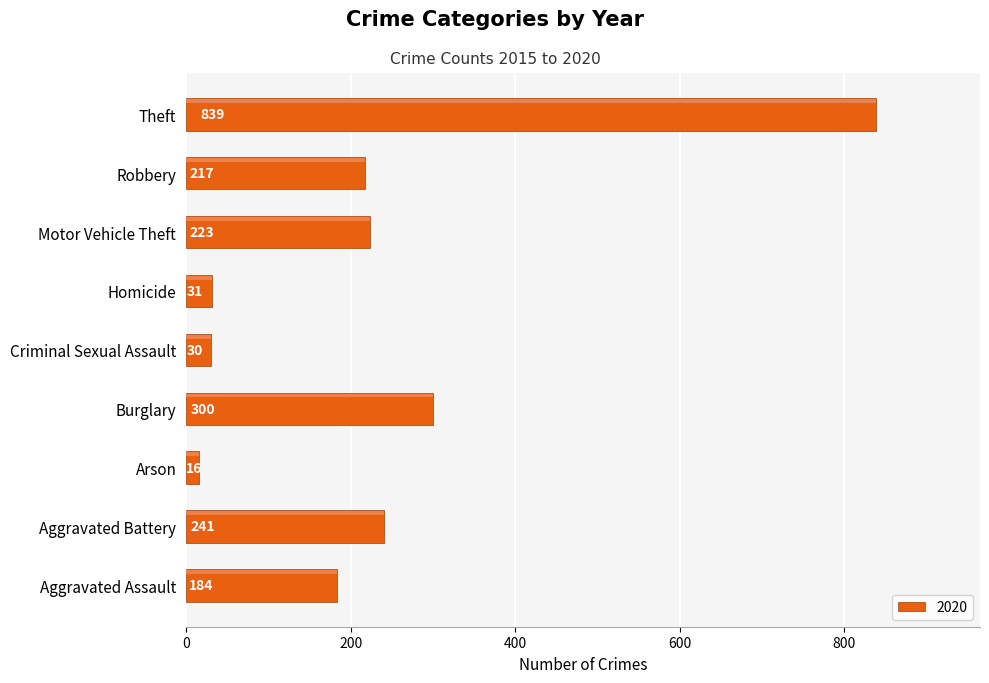

Reading top to bottom, extract all data points from this chart.

839	217	223	31	30	300	16	241	184